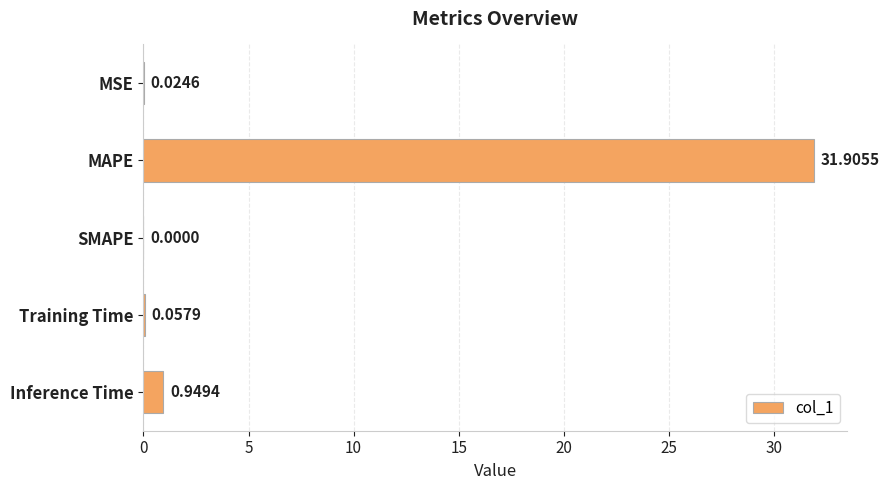

What is the sum of the values at SMAPE and MAPE?

31.9